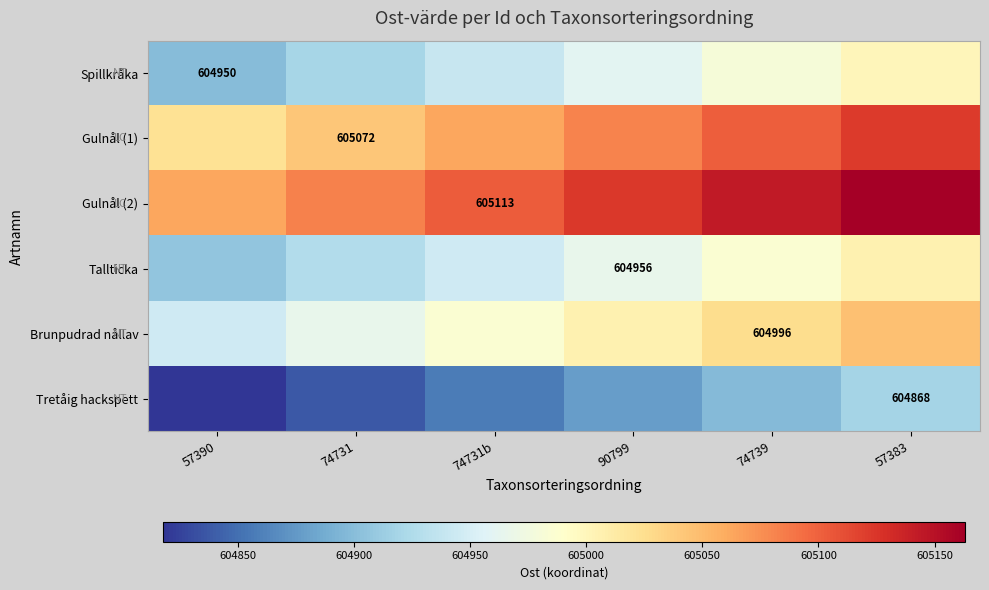

The Spillkråka series shows 604950 at 57390. True or false?

True